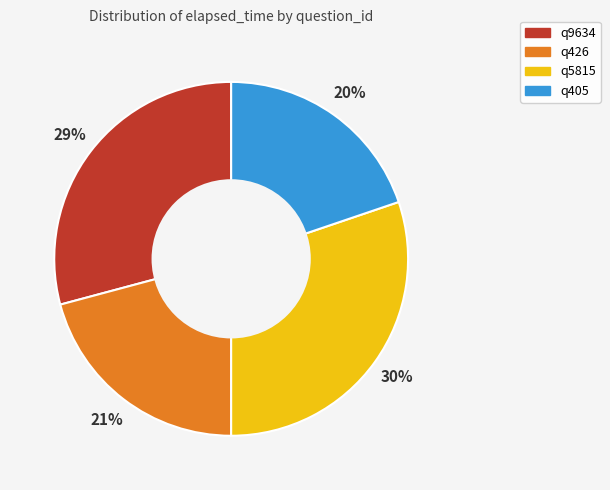

How many slices are in this pie chart?

4